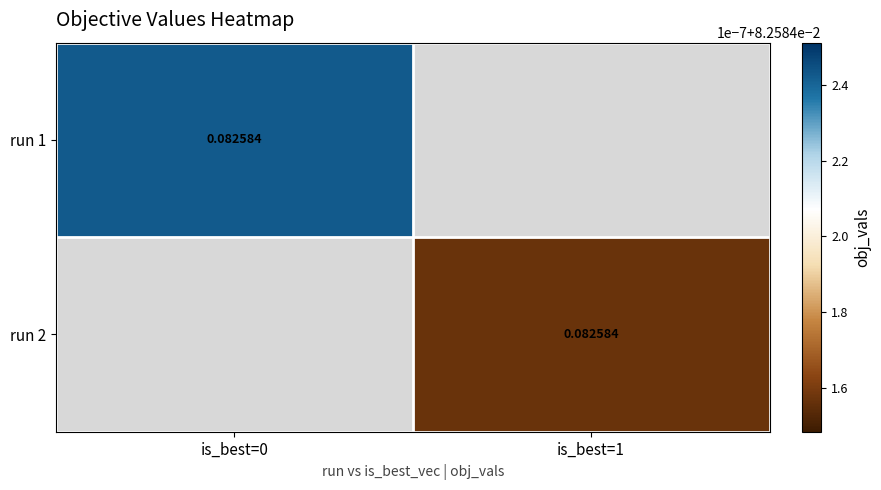

Rank the series at is_best=1 from lowest to highest value.

run 1, run 2